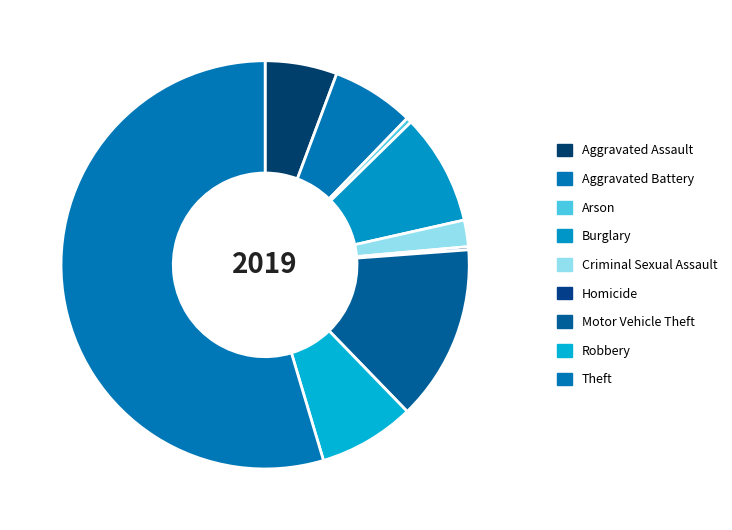

Which has a higher value, Aggravated Battery or Robbery?

Robbery